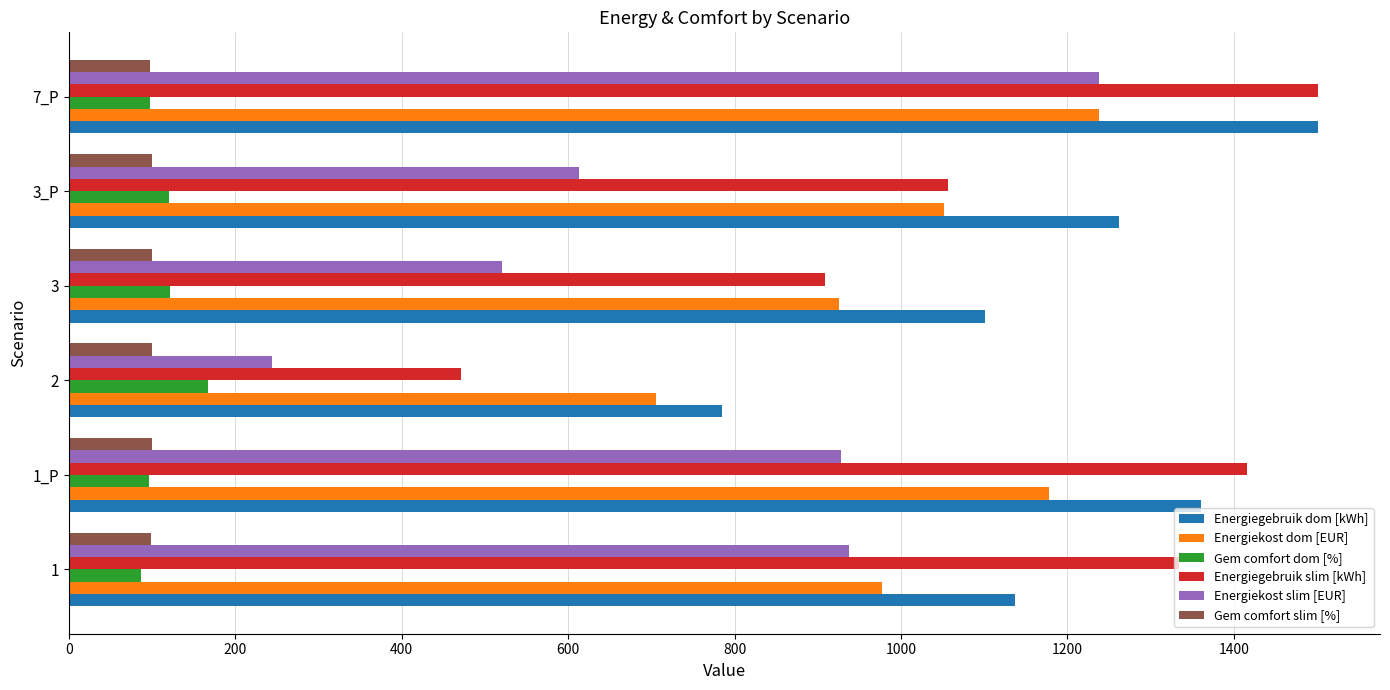

What is the sum of all Energiekost dom [EUR] values?

6076.0